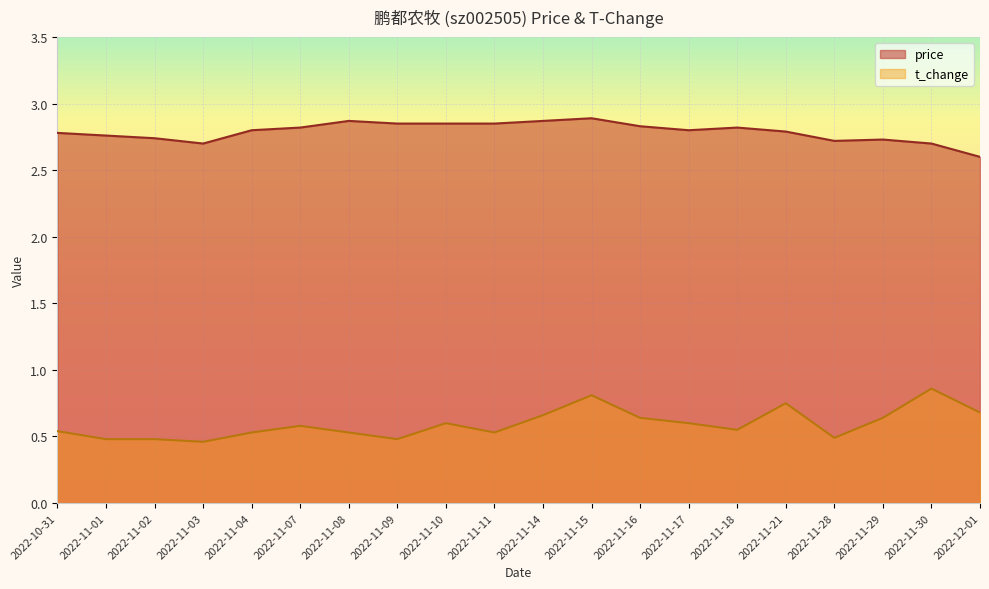

True or false: t_change and price intersect in this chart.

False